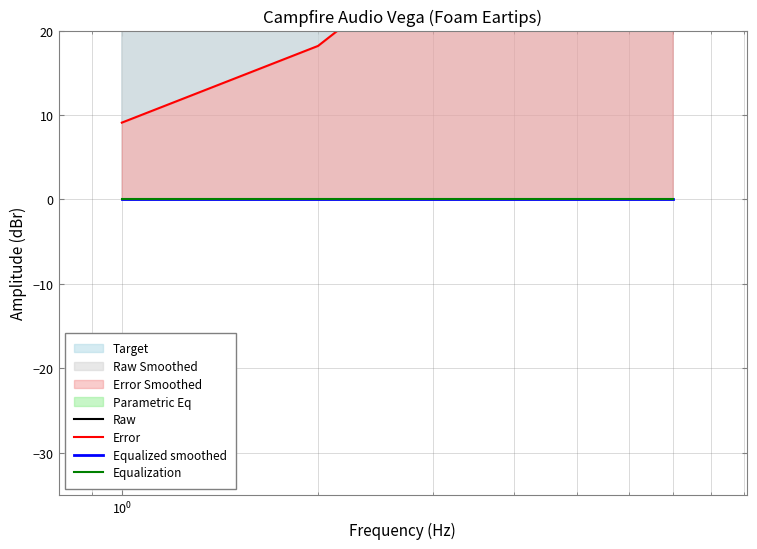

True or false: Equalization and Raw cross at least once.

False